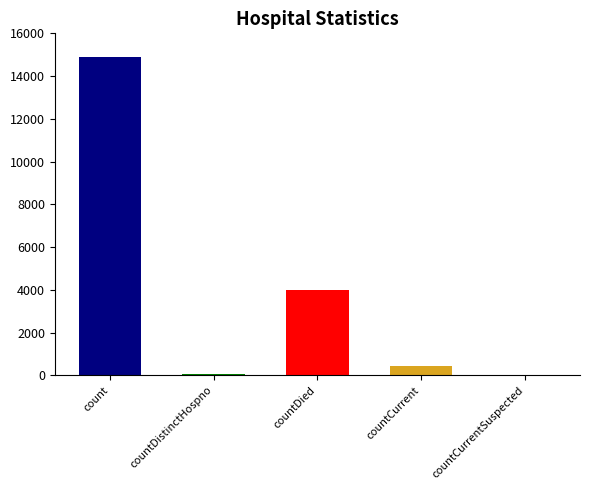

Does the chart contain any negative values?

No